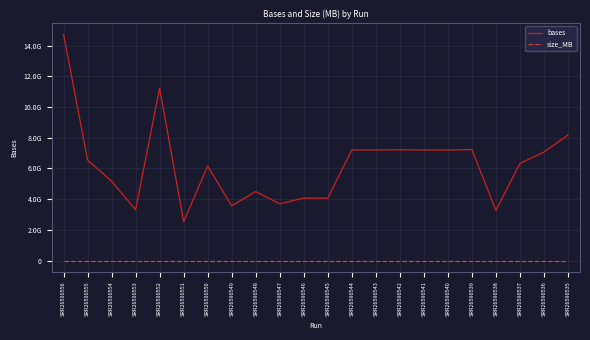

True or false: size_MB has more than 2 points higher than both neighbors.

True